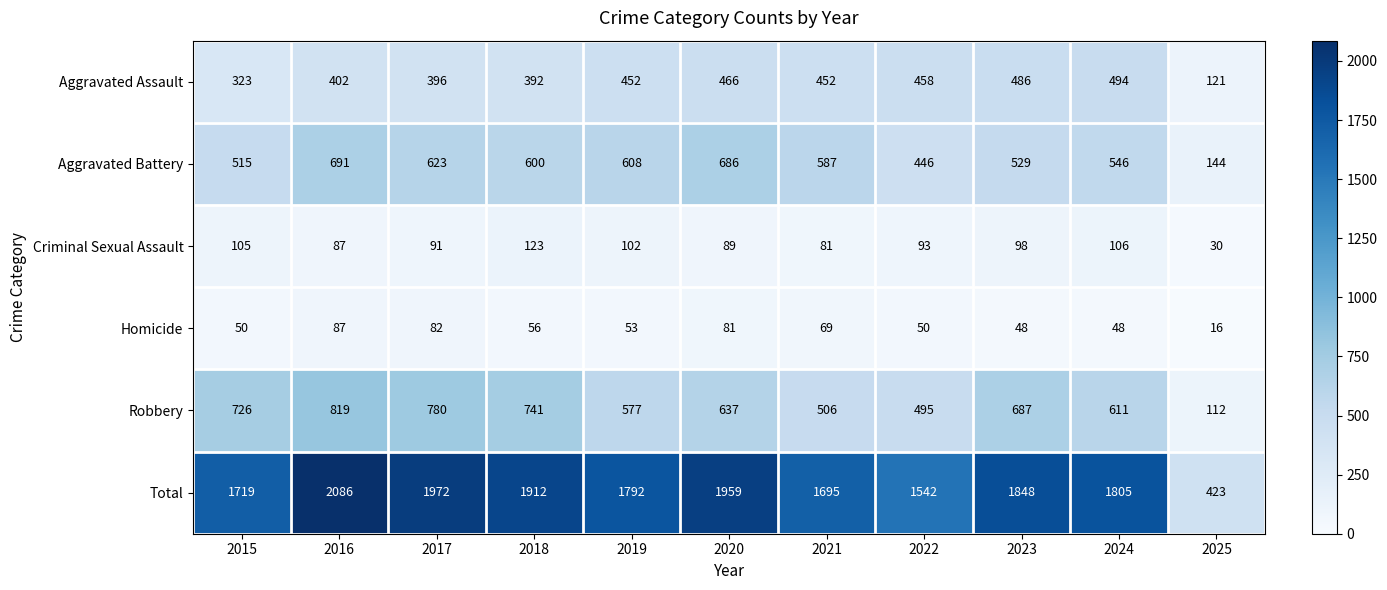

What is the greatest value displayed?

2086